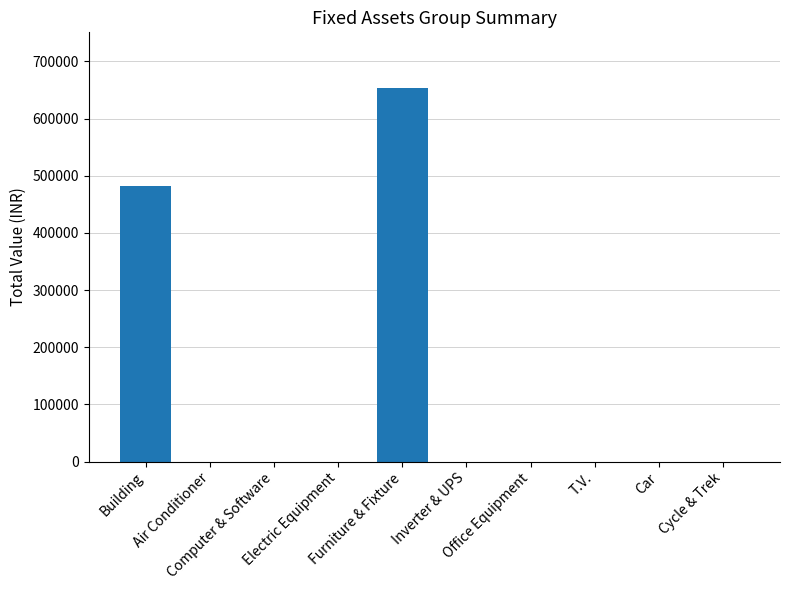

Reading left to right, list all the values displayed in this chart.

481917	0	0	0	653062	0	0	0	0	0